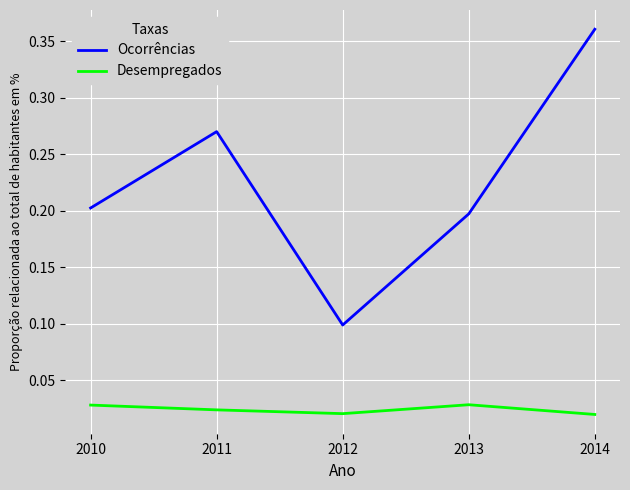

At how many categories does at least one series exceed 0?

5